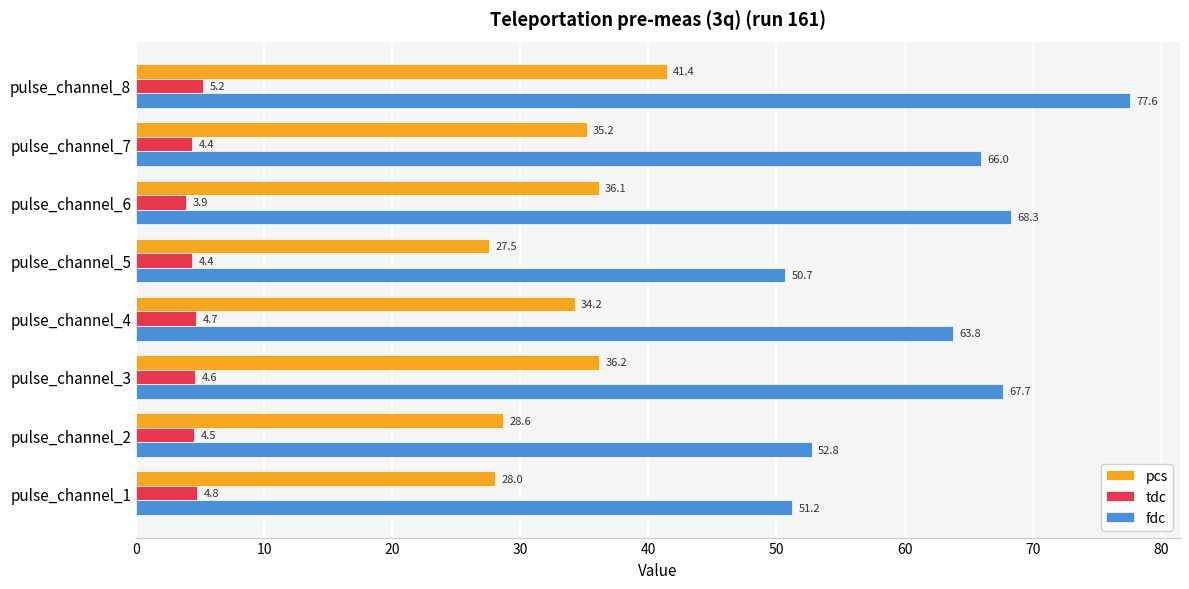

List the series in order of their overall mean, lowest first.

tdc, pcs, fdc